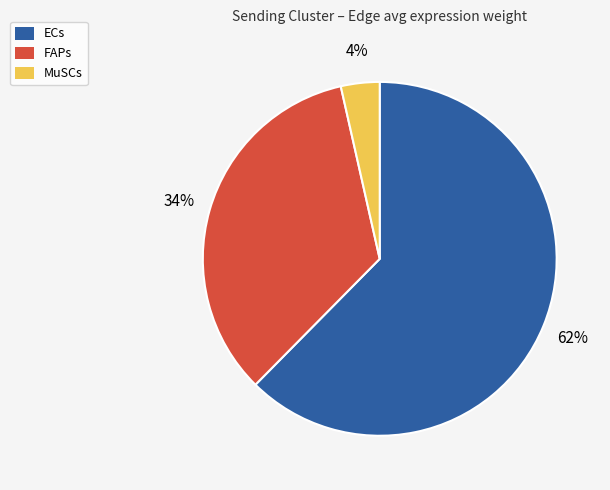

Is the sum of FAPs and ECs greater than half?

Yes